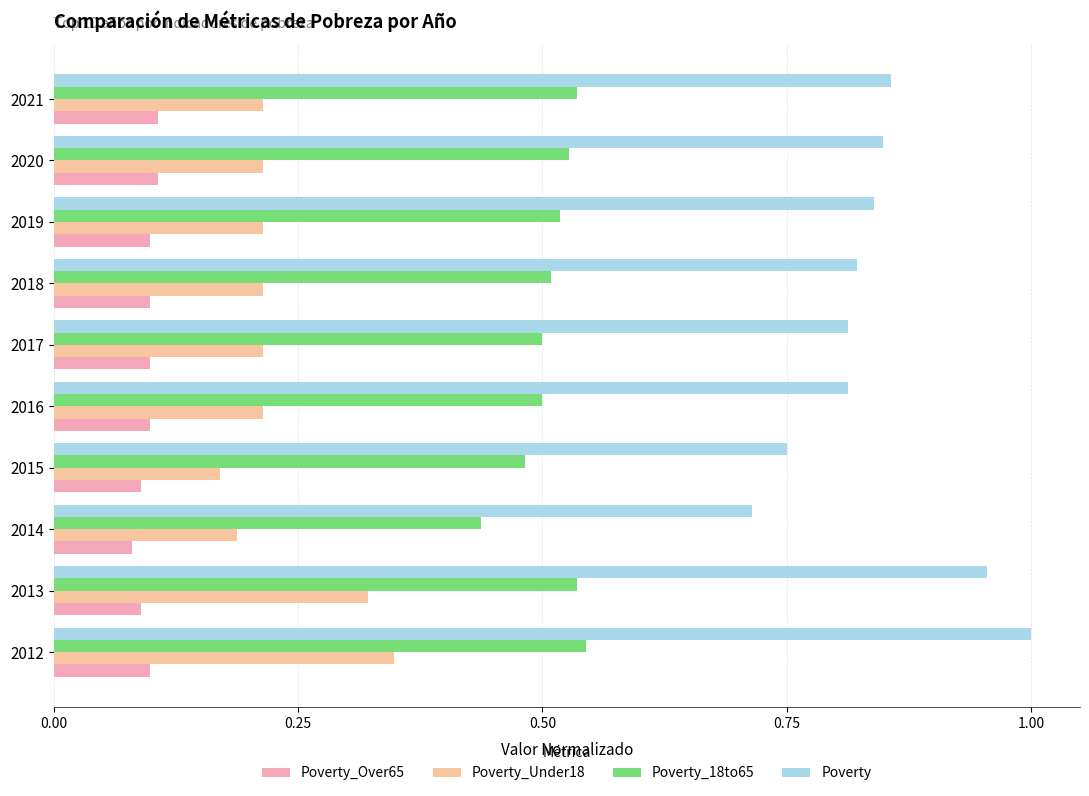

What is the difference between the second highest and minimum values in the Poverty_18to65 series?

0.1